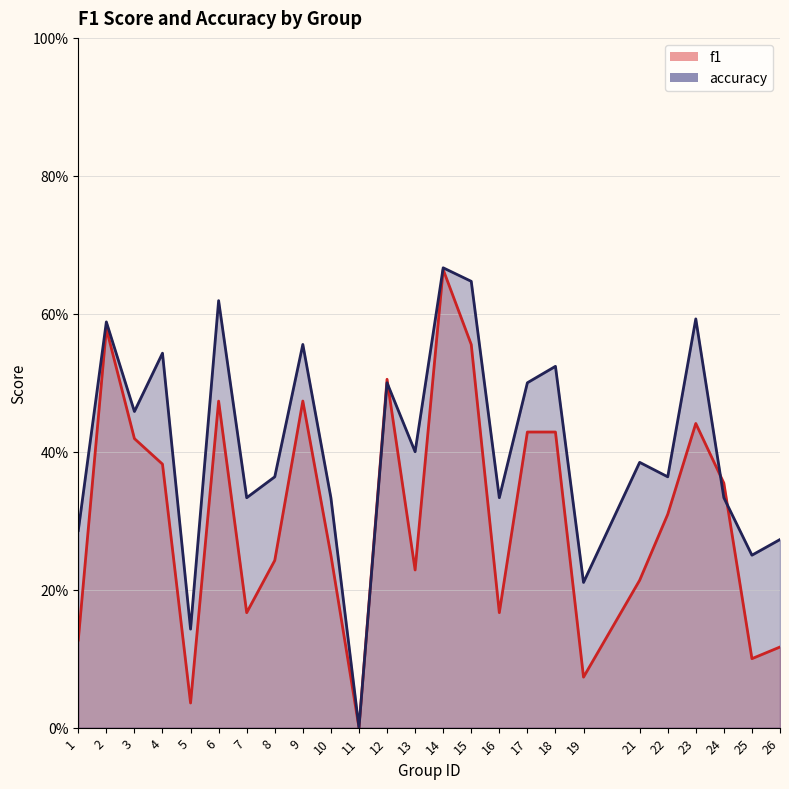

Rank the series by their average value, from highest to lowest.

accuracy, f1